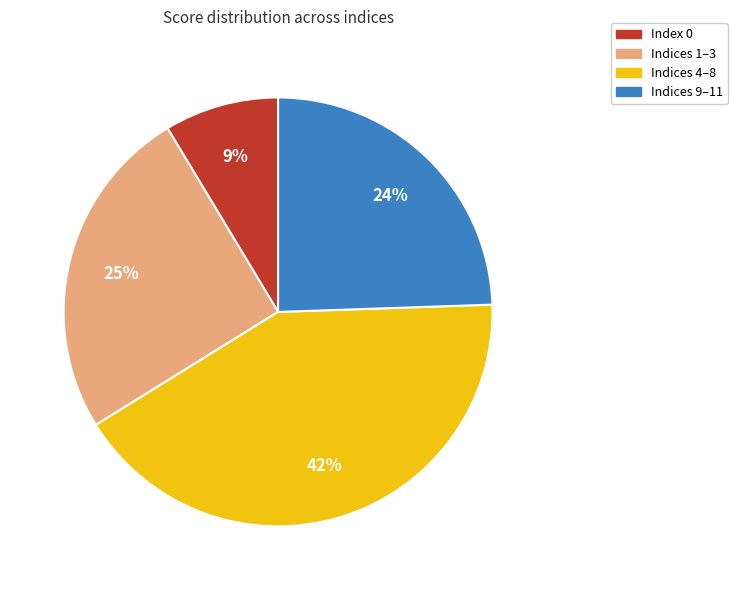

How many slices are in this pie chart?

4